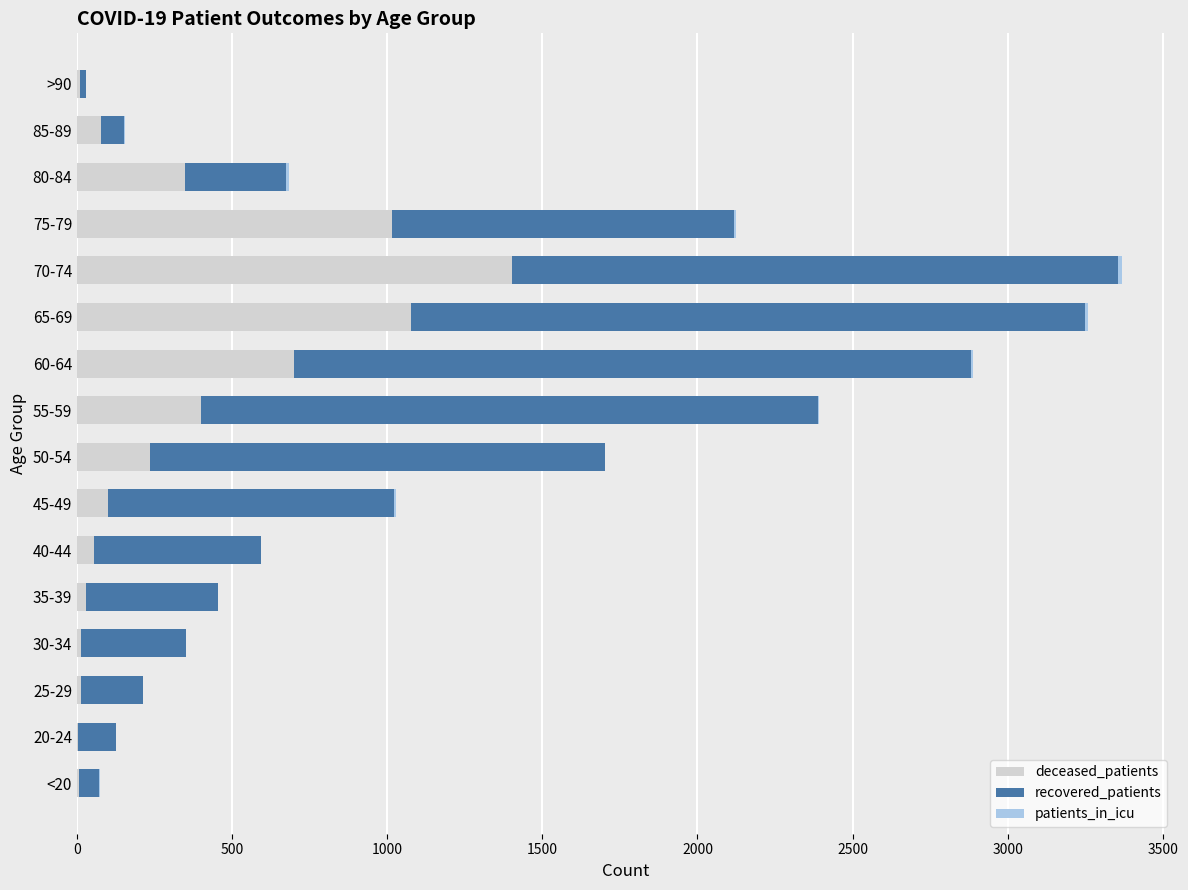

True or false: deceased_patients has a value of 11 at >90.

True